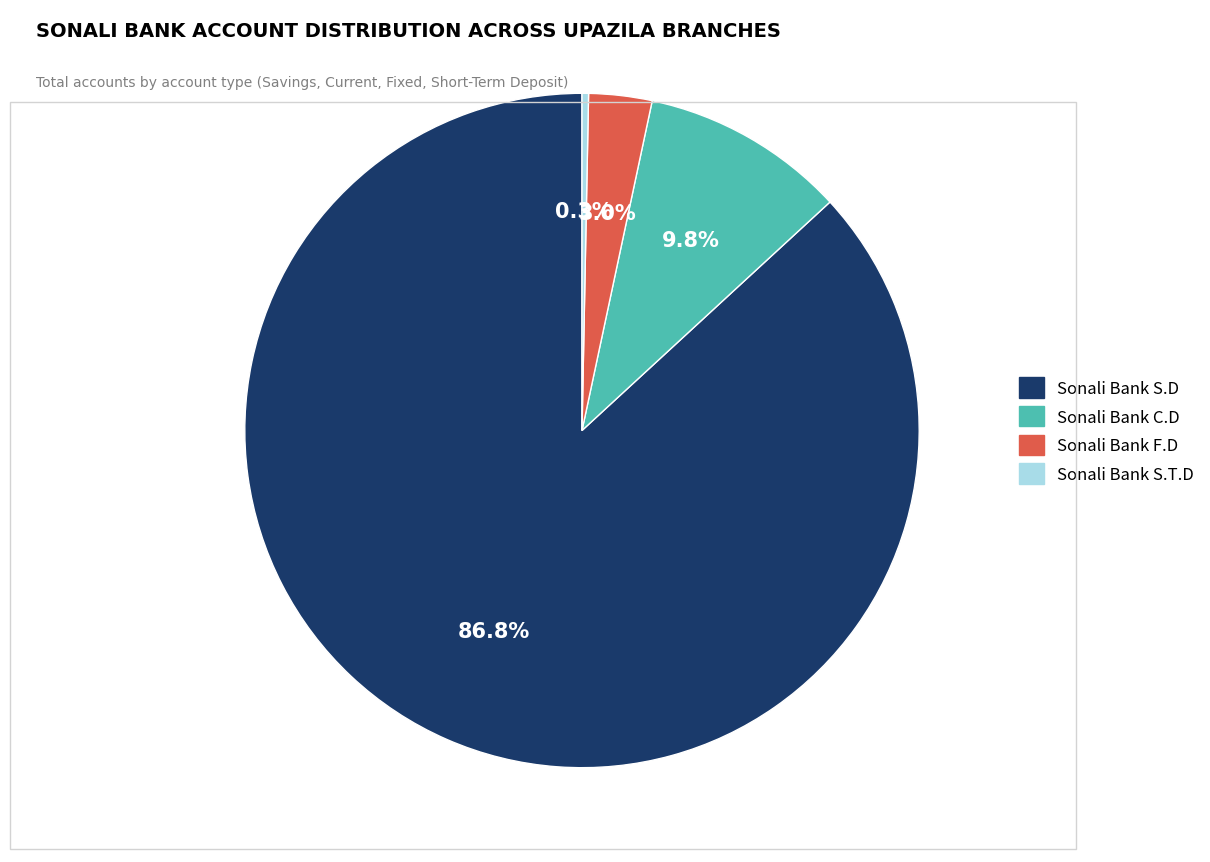

Between Sonali Bank S.T.D and Sonali Bank S.D, which is larger?

Sonali Bank S.D